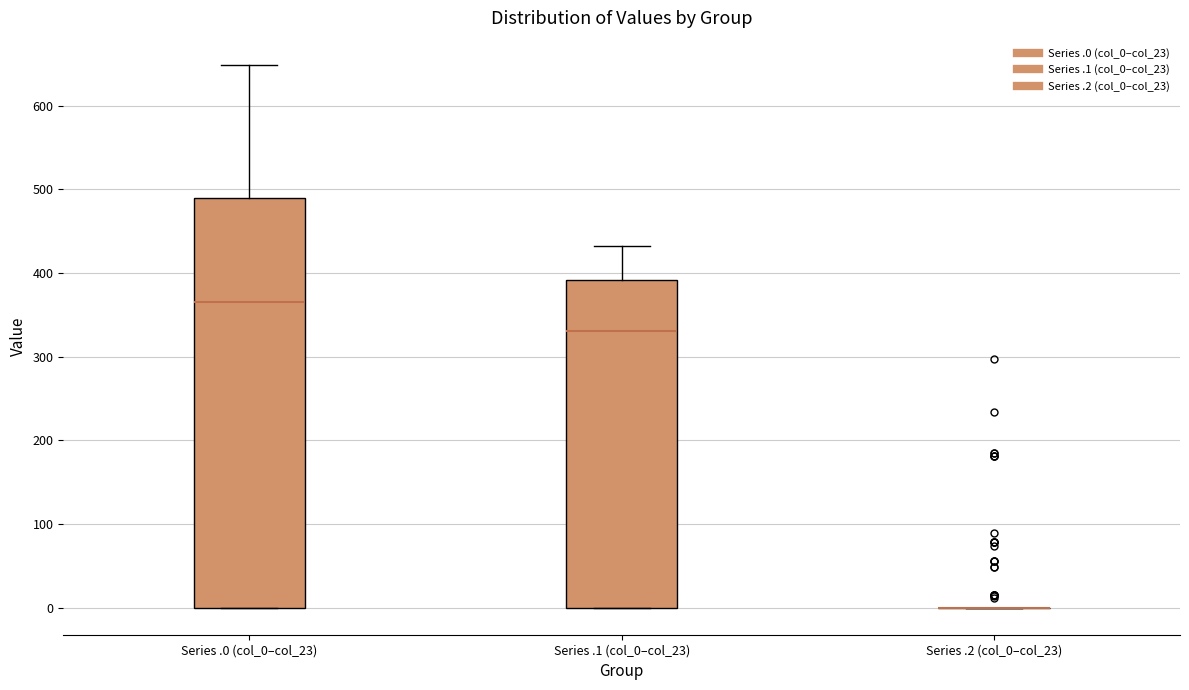

Reading left to right, read every box against the y-axis: the position of its median line, the range the box covers, and the ends of its whiskers. The values are not printed on the chart, so give them approximately, as read against the axis.

Series .0 (col_0–col_23): median 370, box 0 to 490, whiskers 0 to 650
Series .1 (col_0–col_23): median 330, box 0 to 390, whiskers 0 to 430
Series .2 (col_0–col_23): box collapsed to a line at 0, whiskers 0 to 0